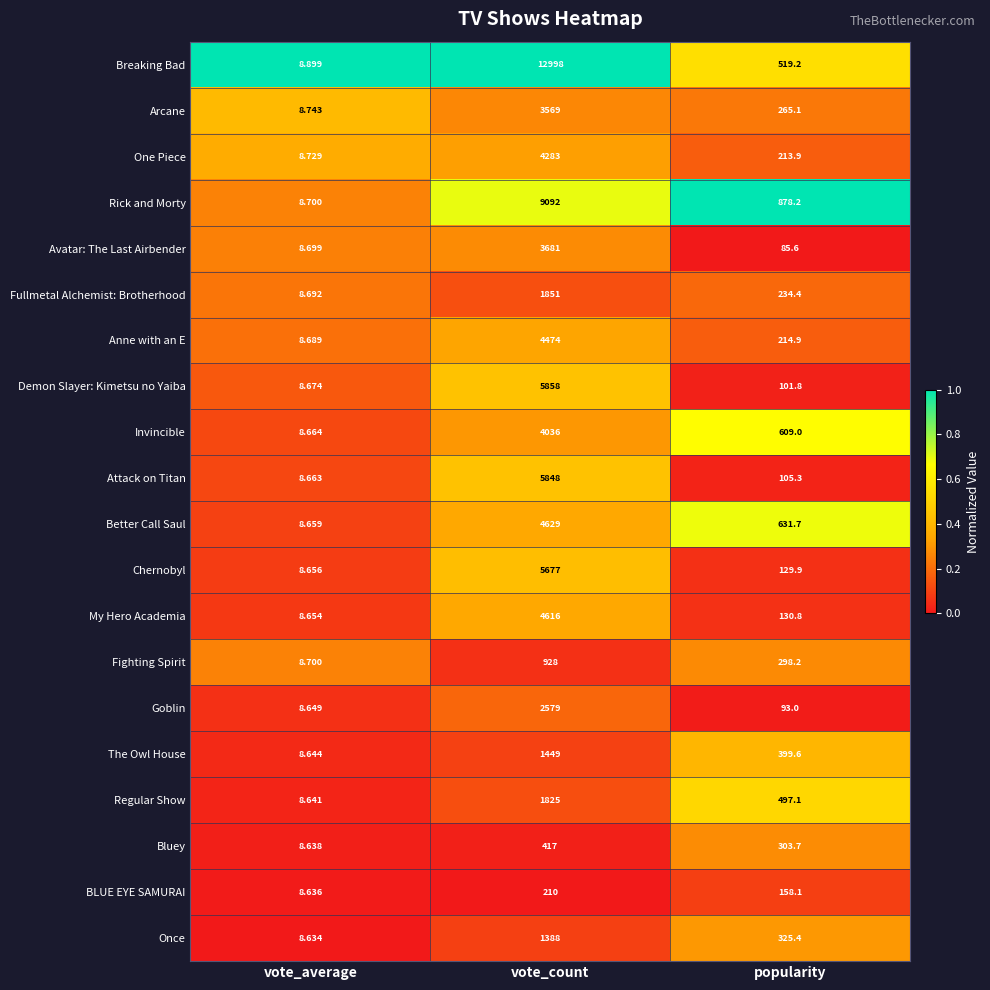

How many distinct data groups are displayed?

20